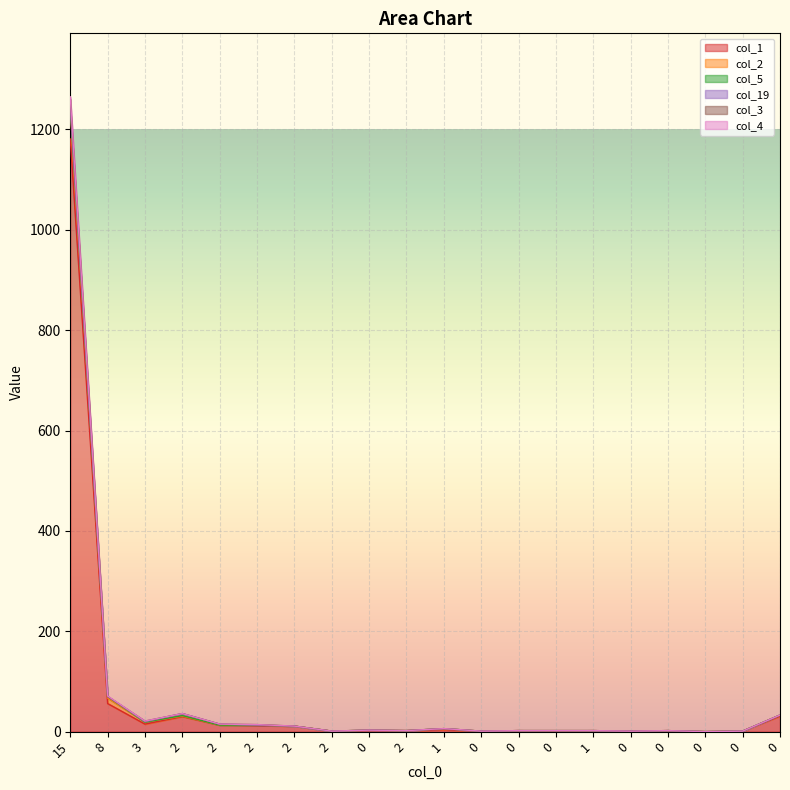

Where is the first local maximum for col_3?

2